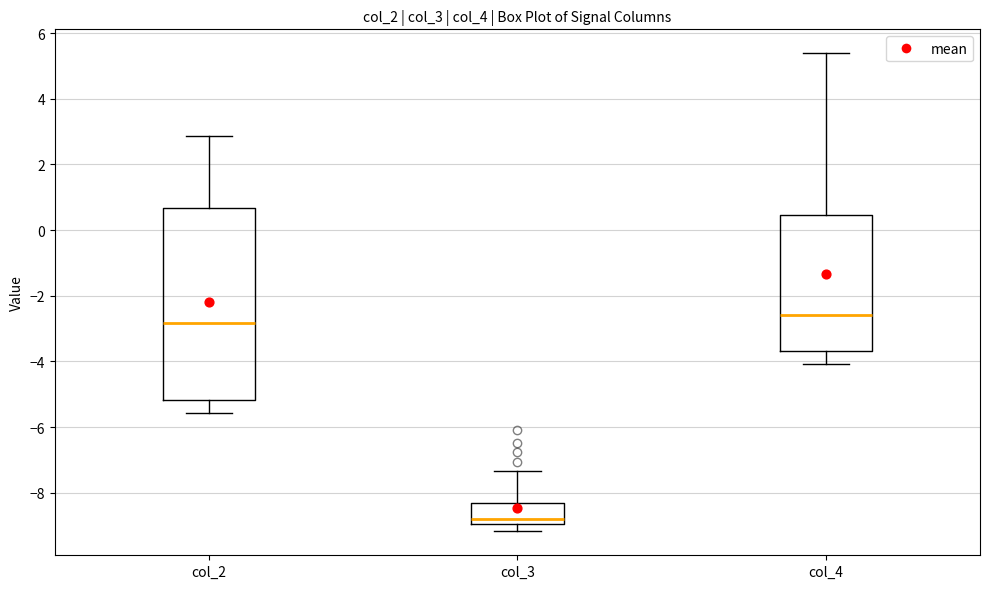

Reading left to right, read every box against the y-axis: the position of its median line, the range the box covers, and the ends of its whiskers. The values are not printed on the chart, so give them approximately, as read against the axis.

col_2: median -2.8, box -5.2 to 0.6, whiskers -5.6 to 2.8
col_3: median -8.8, box -9.0 to -8.4, whiskers -9.2 to -7.4
col_4: median -2.6, box -3.6 to 0.4, whiskers -4.0 to 5.4